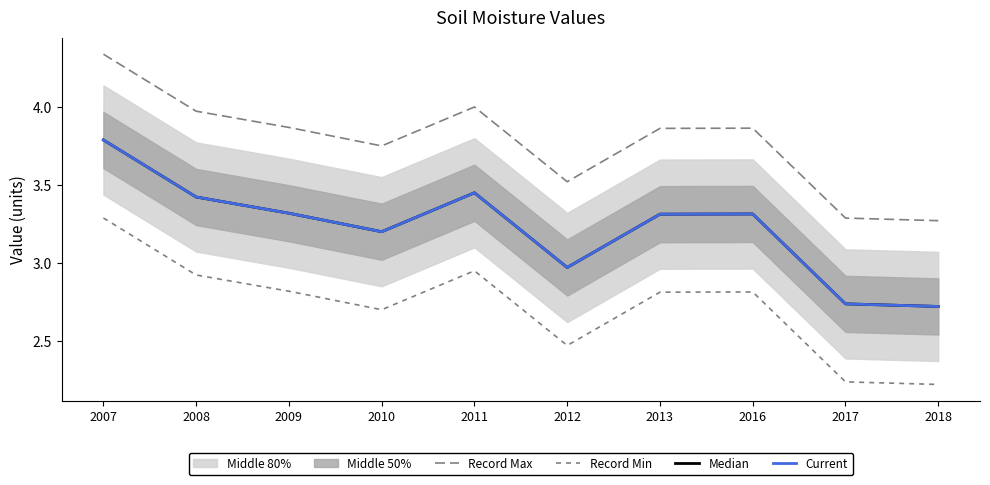

Rank the series at 2010 from highest to lowest value.

Record Max, Median, Current, Record Min